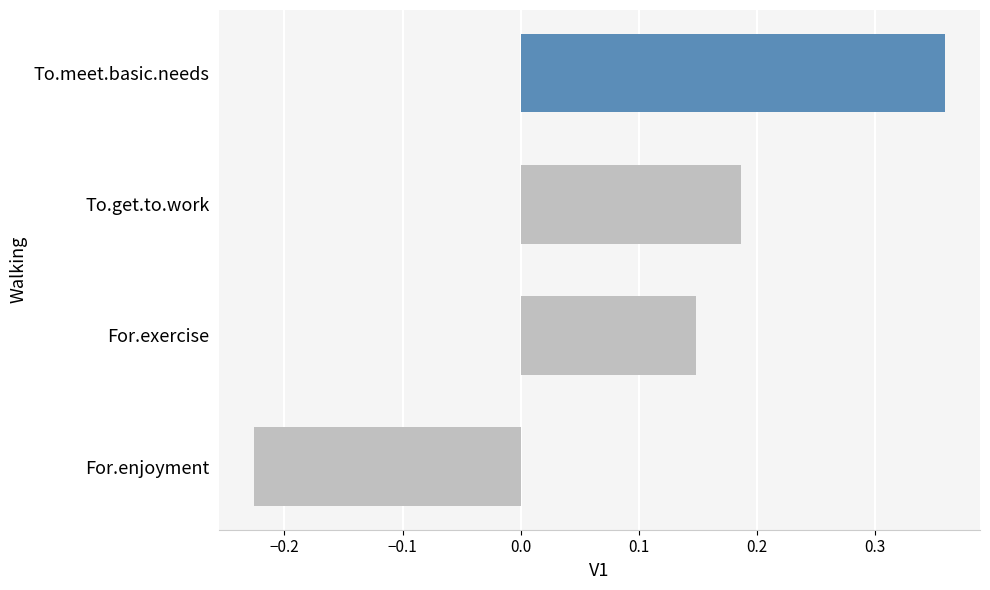

Rank the categories by value from highest to lowest.

To.meet.basic.needs, To.get.to.work, For.exercise, For.enjoyment